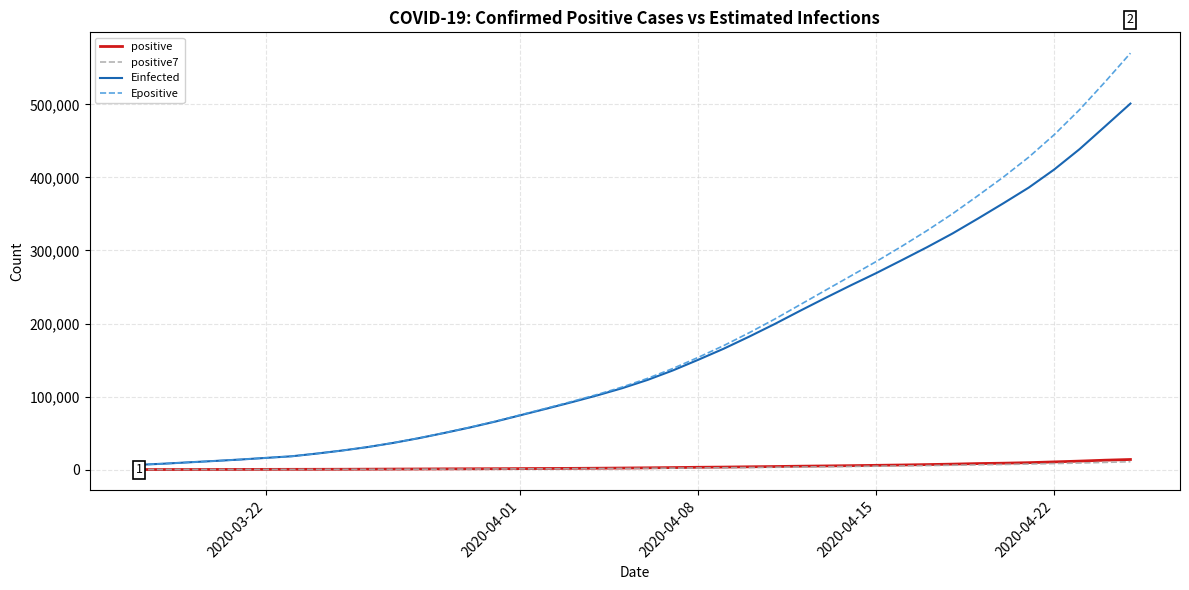

Which series has the widest spread of values?

Epositive